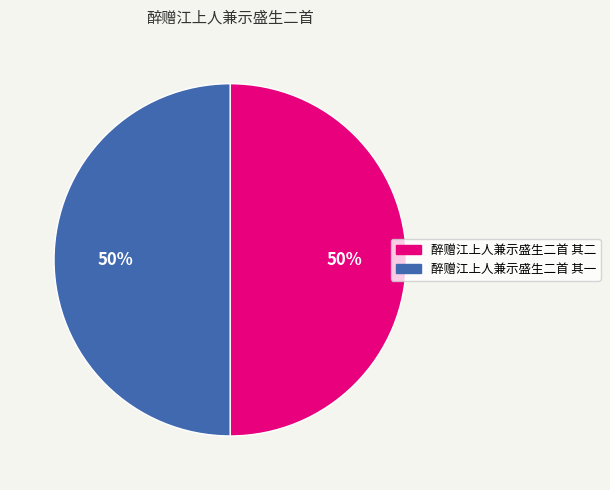

To the nearest percent, what is the combined percentage of 醉赠江上人兼示盛生二首 其一 and 醉赠江上人兼示盛生二首 其二?

100%